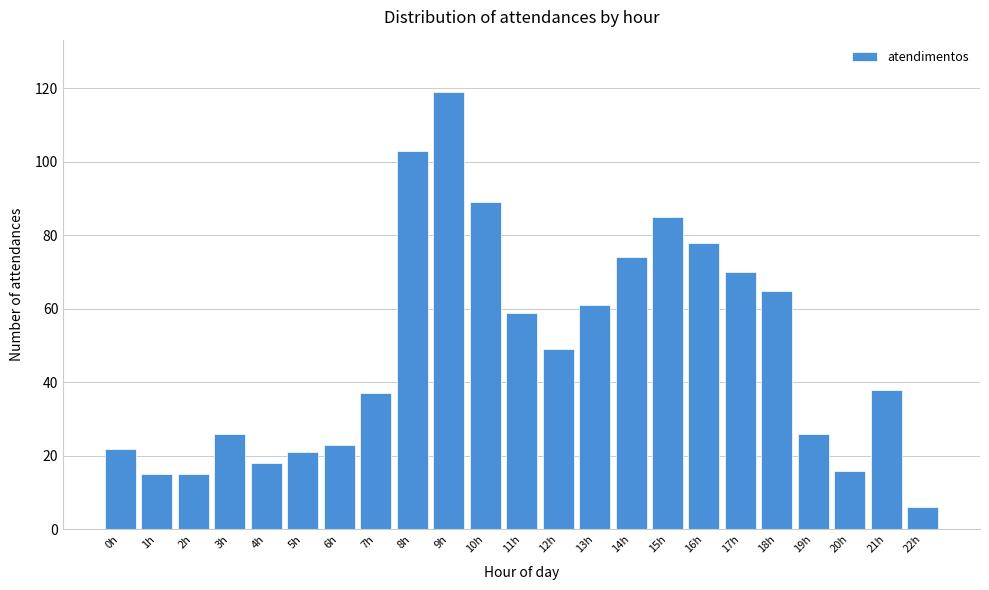

Reading right to left, extract all data points from this chart.

22h=6	21h=38	20h=16	19h=26	18h=65	17h=70	16h=78	15h=85	14h=74	13h=61	12h=49	11h=59	10h=89	9h=119	8h=103	7h=37	6h=23	5h=21	4h=18	3h=26	2h=15	1h=15	0h=22